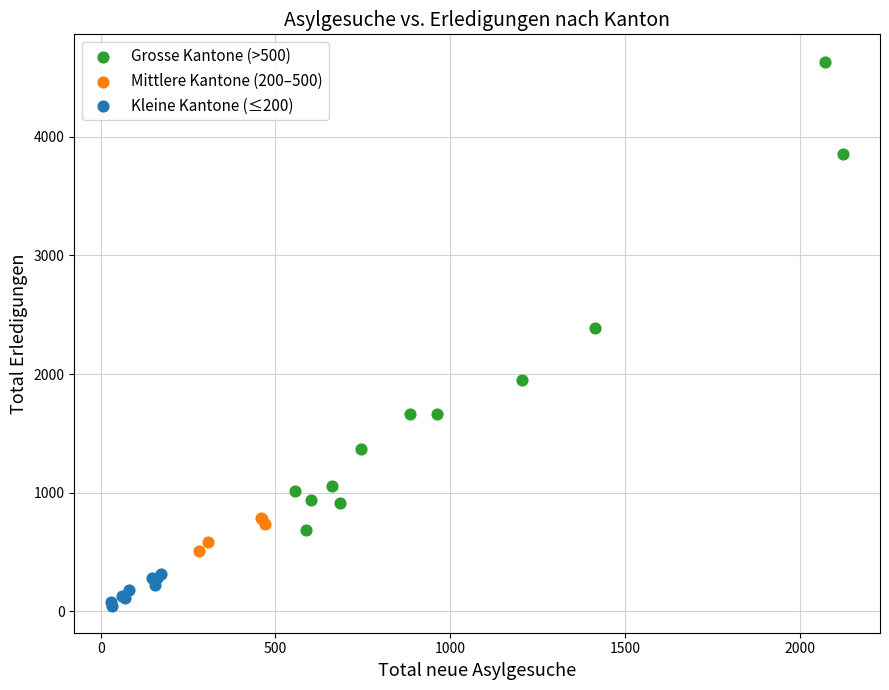

Which series contains the highest Y value?

Grosse Kantone (>500)